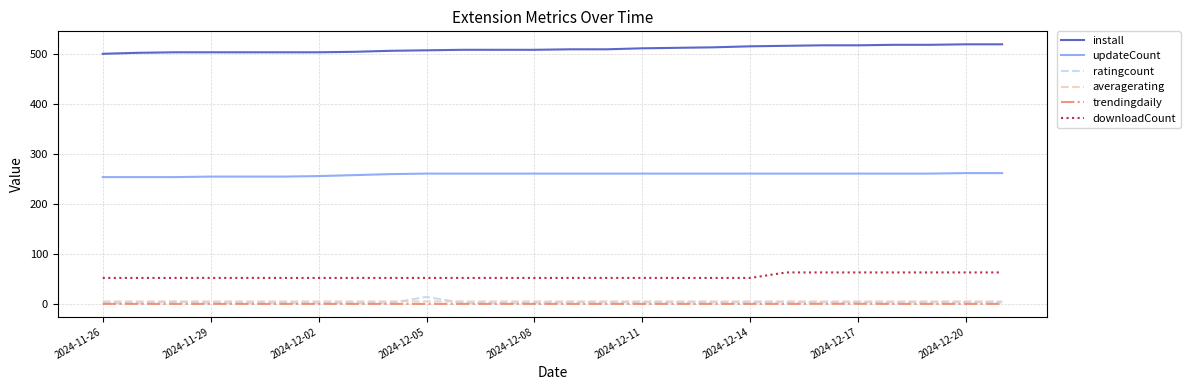

What is the greatest value displayed?

520.0